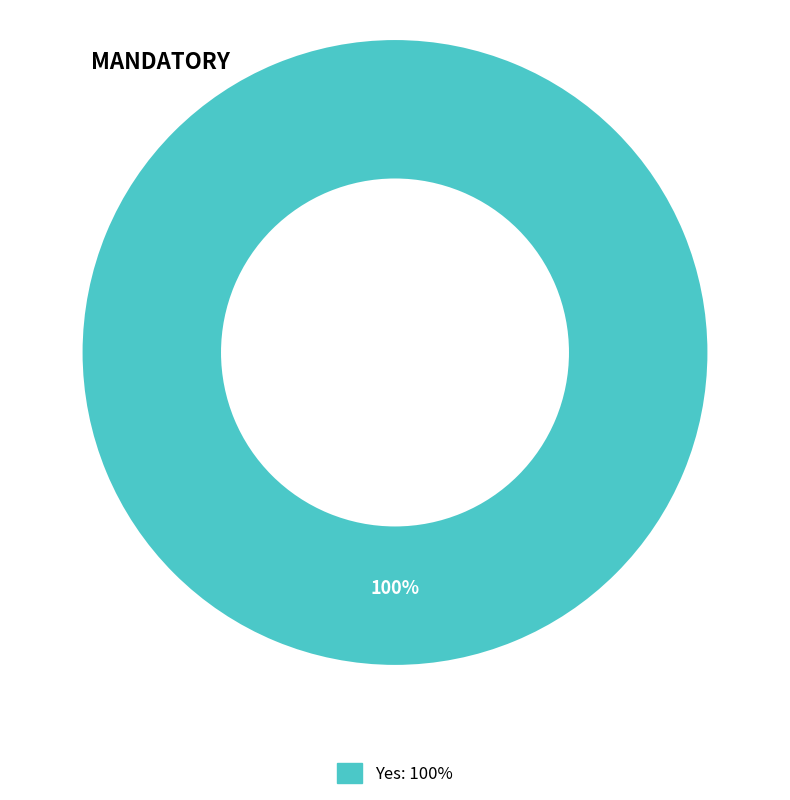

Is there any slice that represents more than half of the pie?

Yes